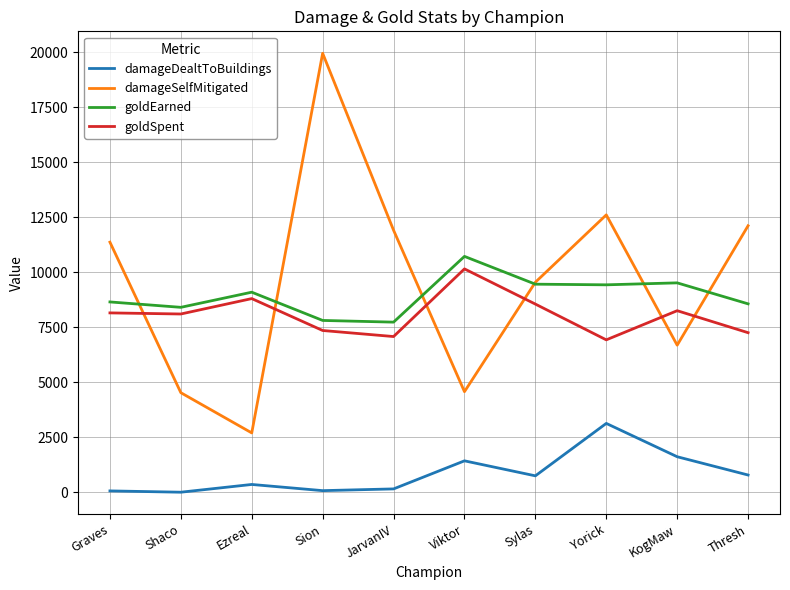

What is the approximate value of goldEarned at Ezreal?

9091